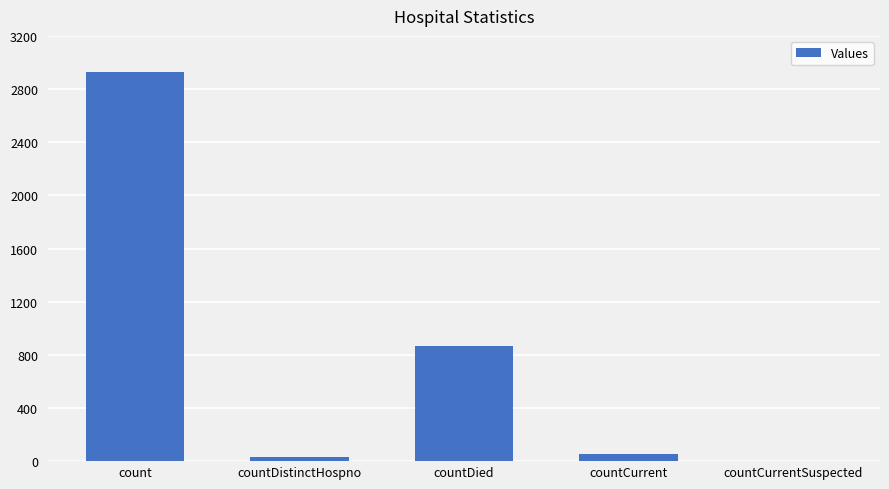

True or false: the data shows 864 at countDied.

True